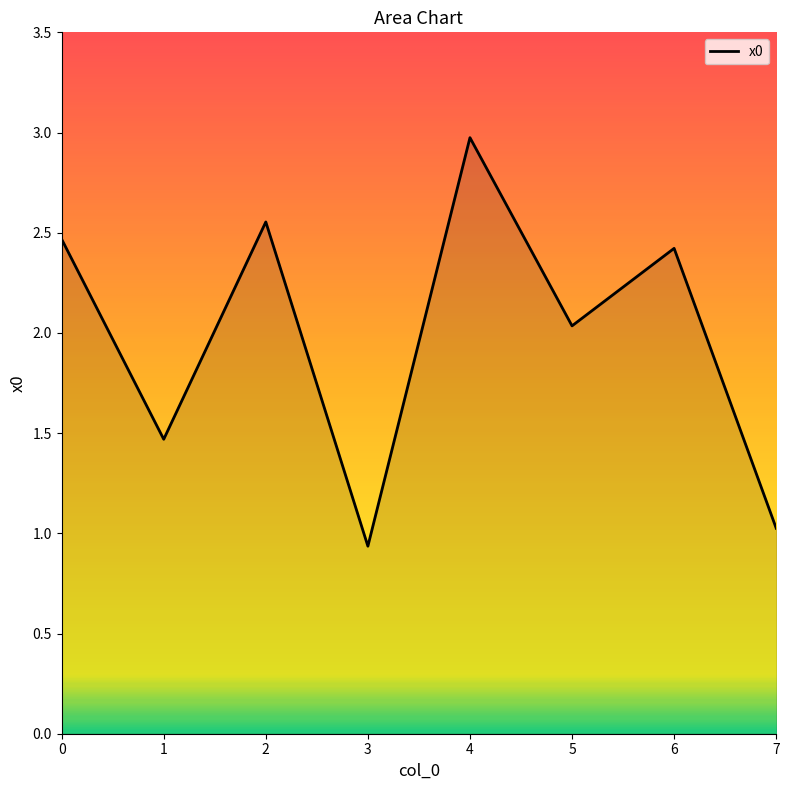

Read the value at 6.

2.4